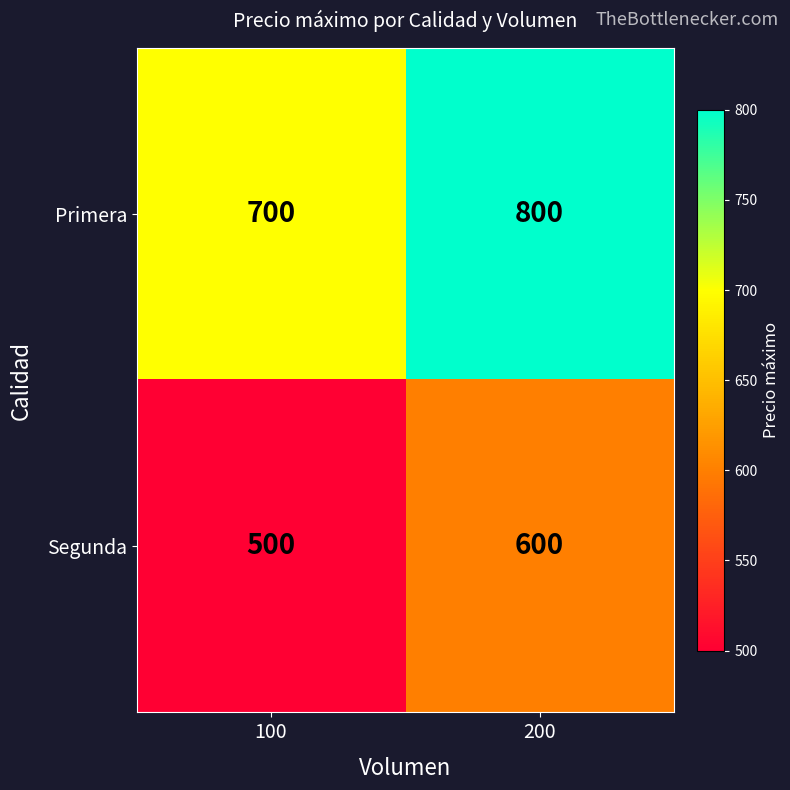

Is it true that Segunda equals 500 at 100?

True